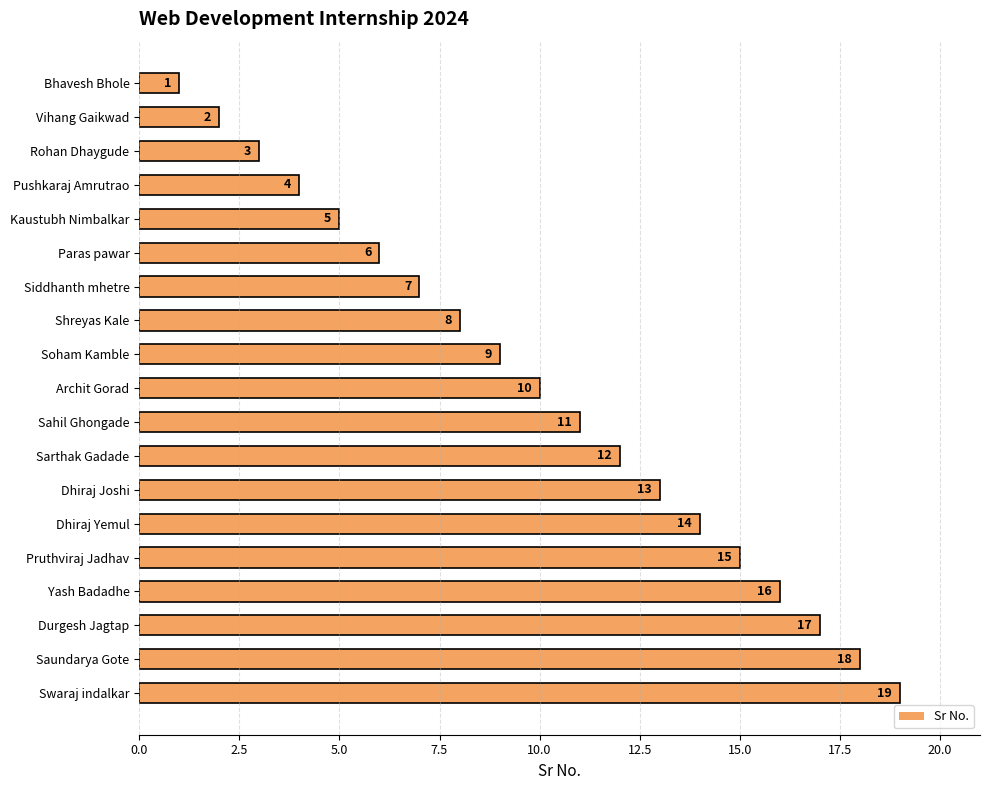

At which label is the value closest to 10?

Archit Gorad